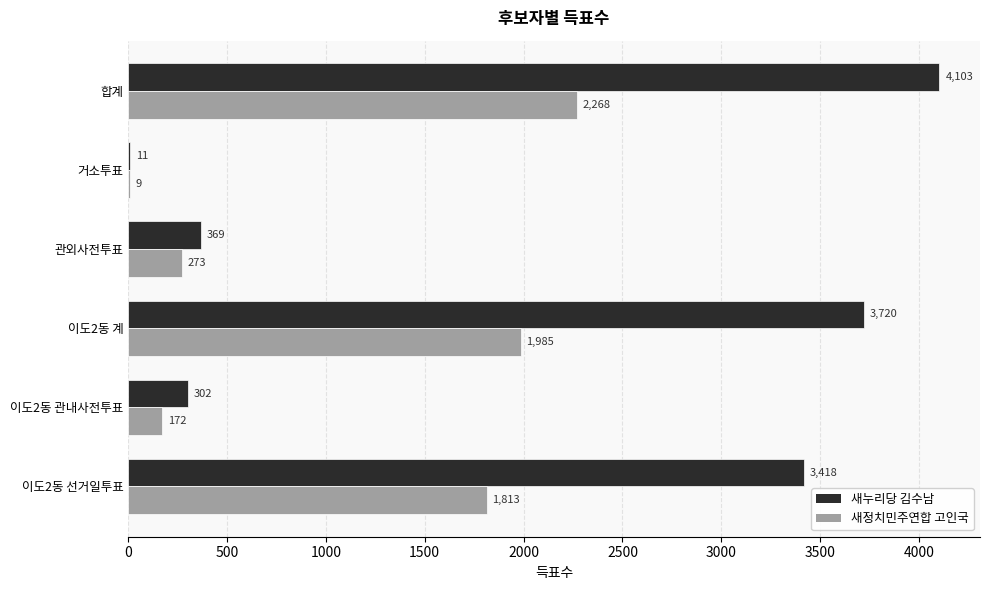

The value of 새누리당 김수남 at 이도2동 계 is 3720. True or false?

True